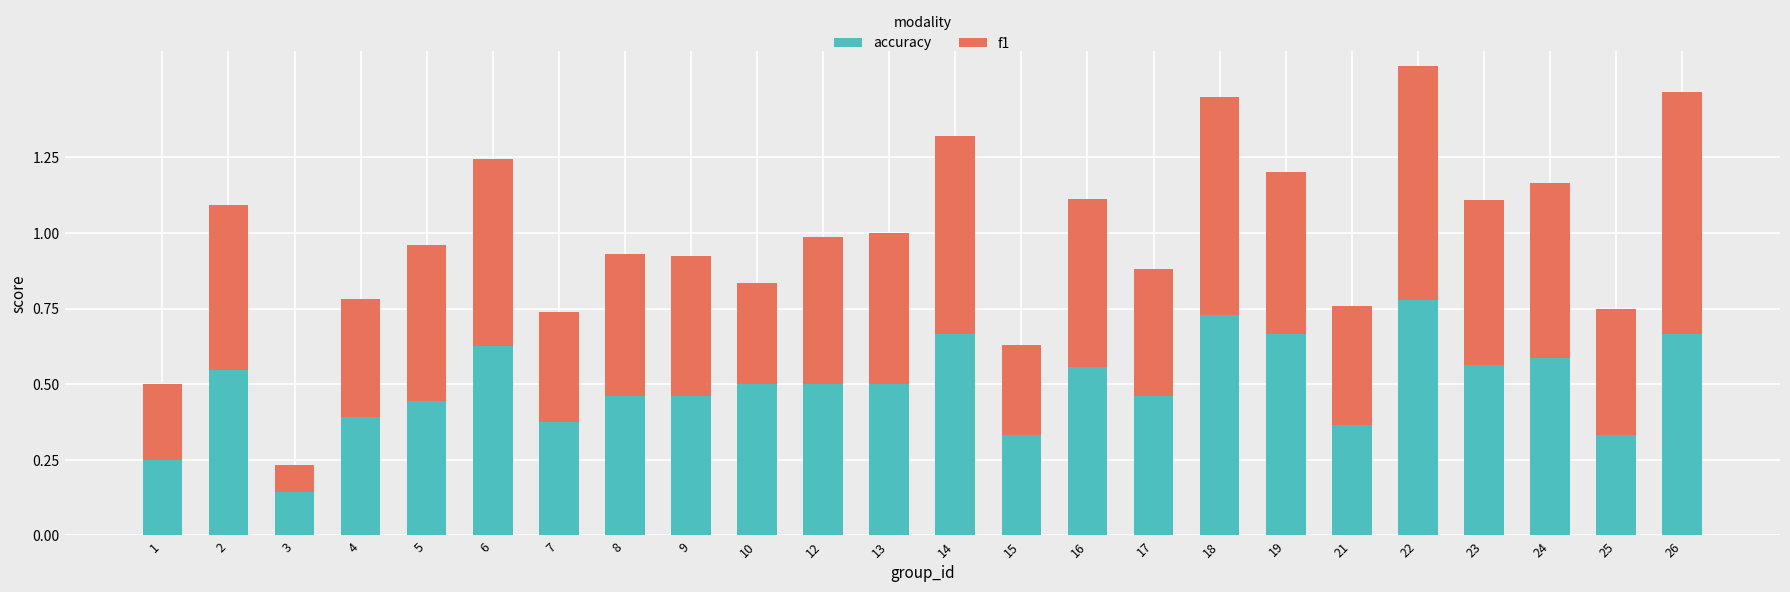

Which category has the highest value in the accuracy series?

22